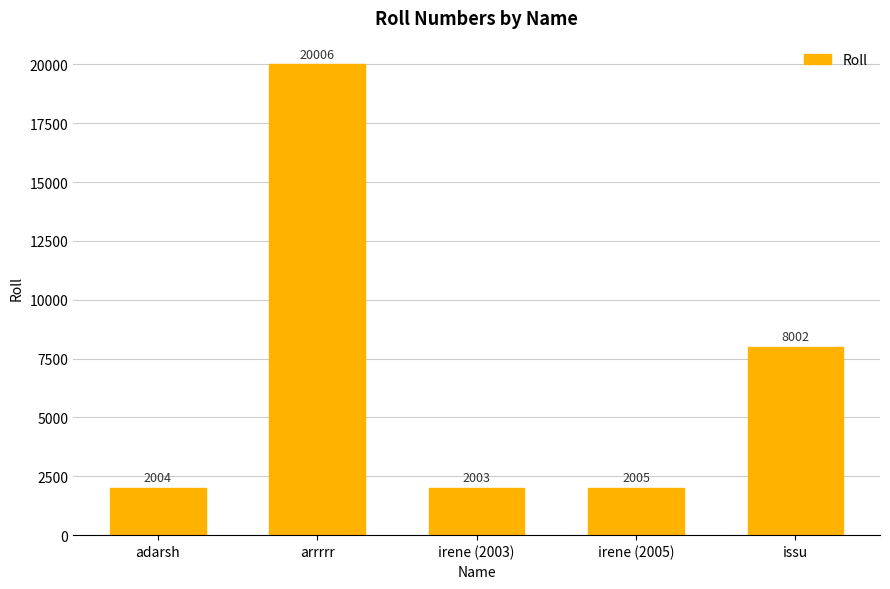

Rank the categories by value from lowest to highest.

irene (2003), adarsh, irene (2005), issu, arrrrr